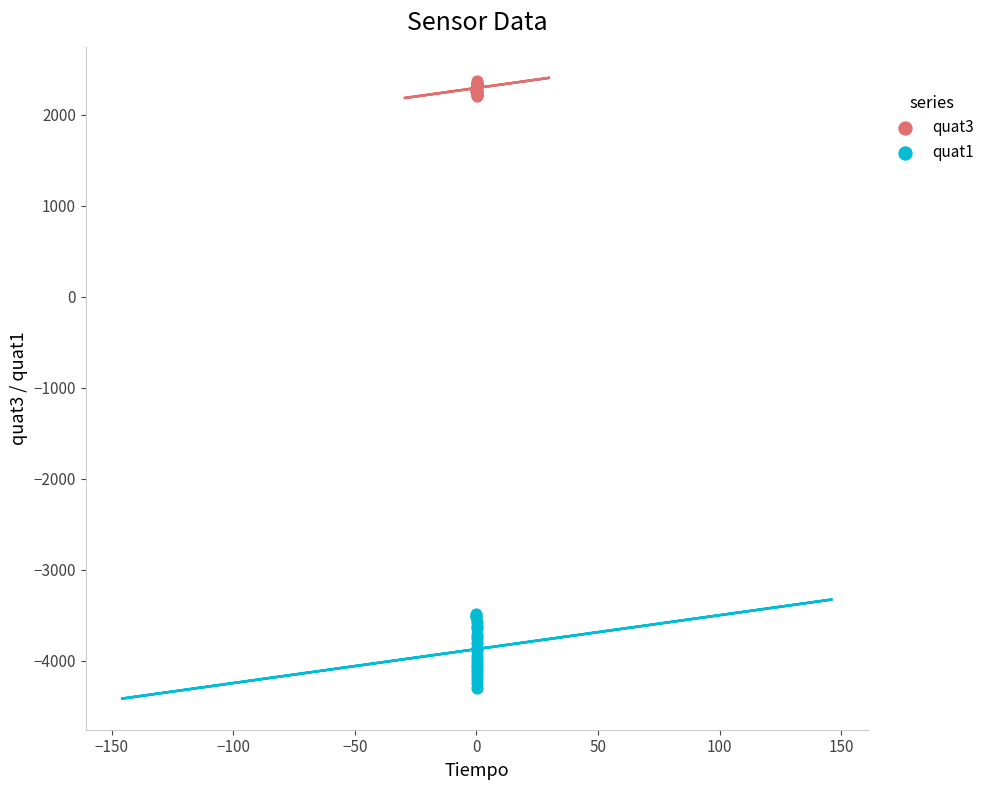

Which series reaches the maximum Y coordinate?

quat3